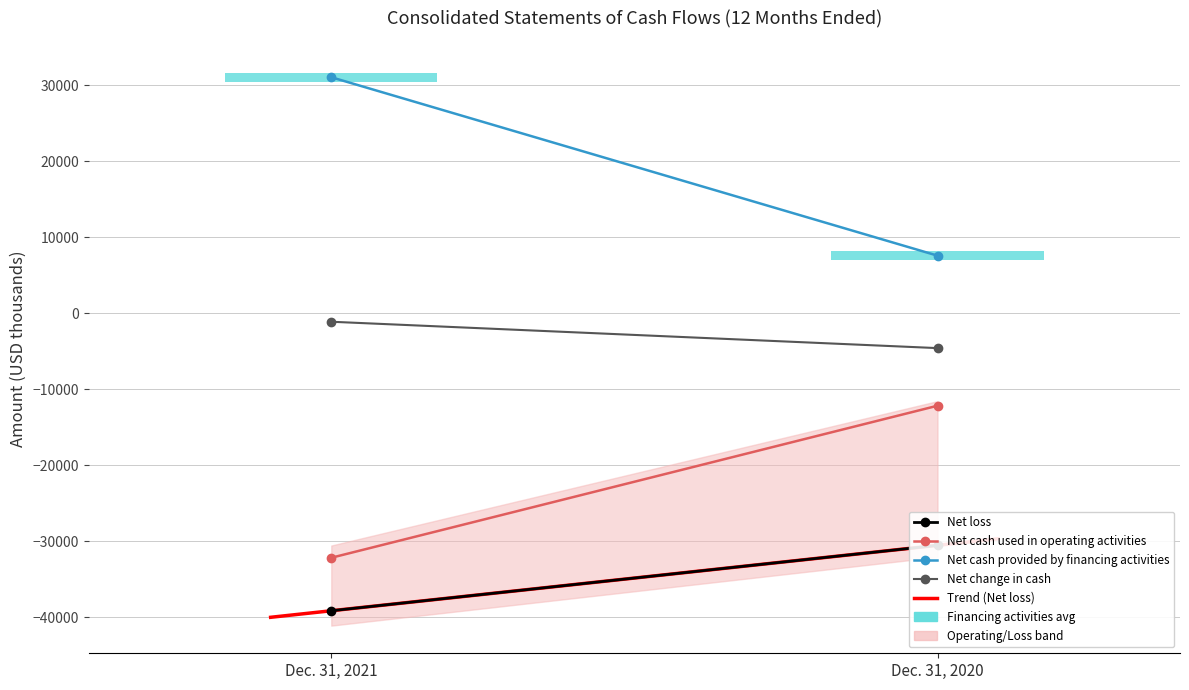

Which category has the lowest value in the Net change in cash series?

Dec. 31, 2020